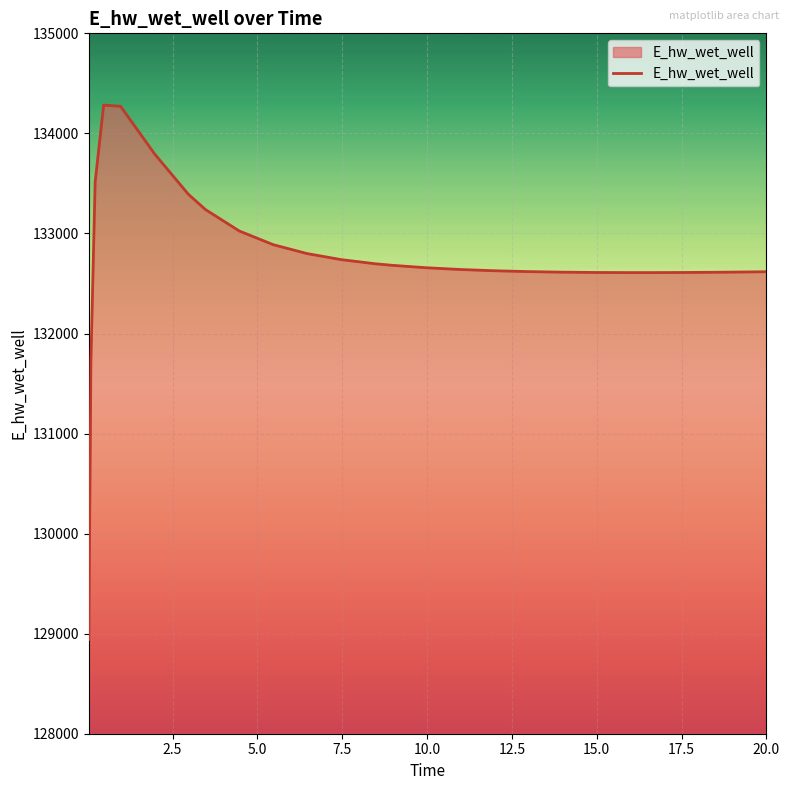

How many lines are shown in the chart?

1